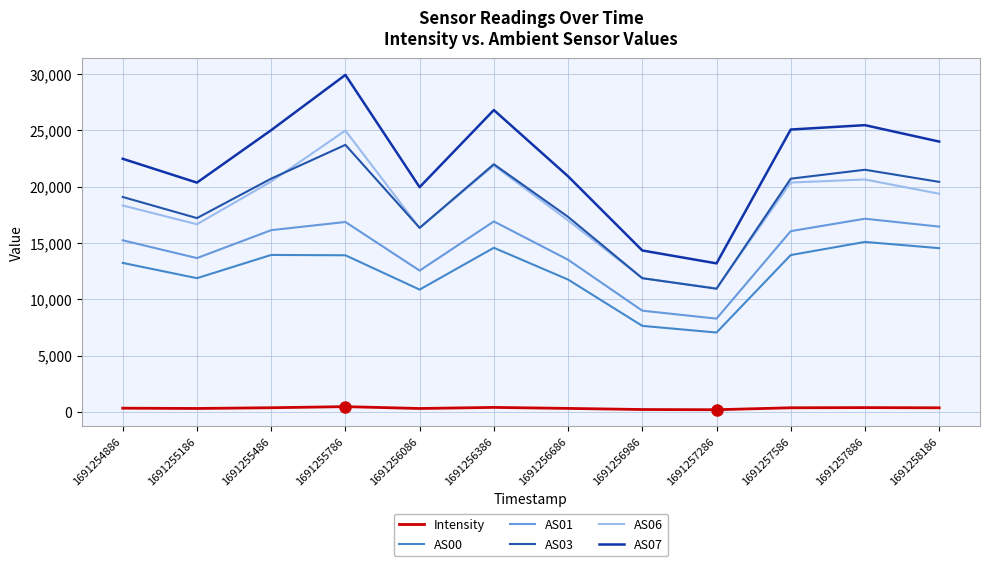

How many categories are shown in the chart?

12